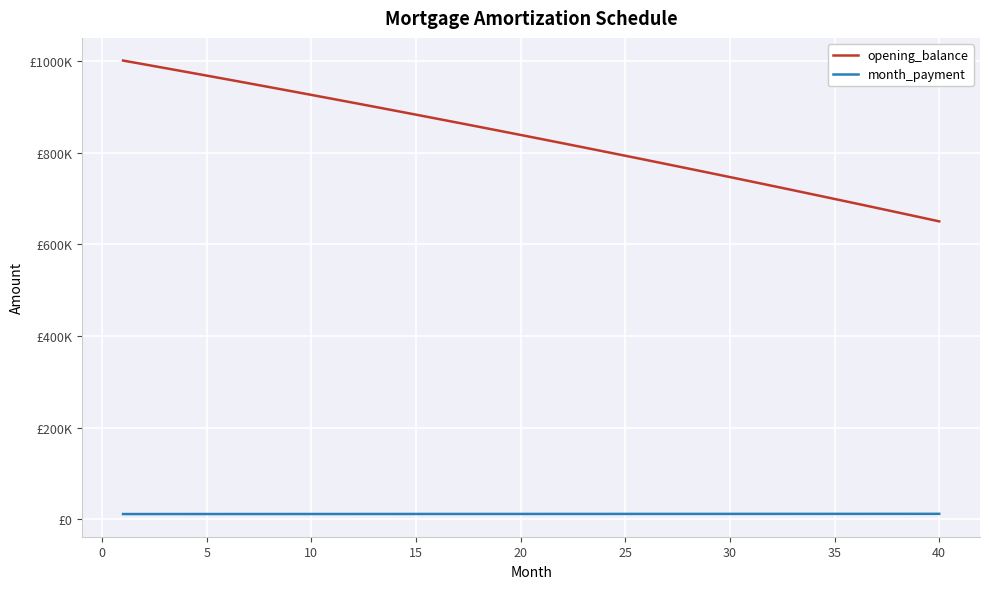

True or false: opening_balance and month_payment intersect in this chart.

False